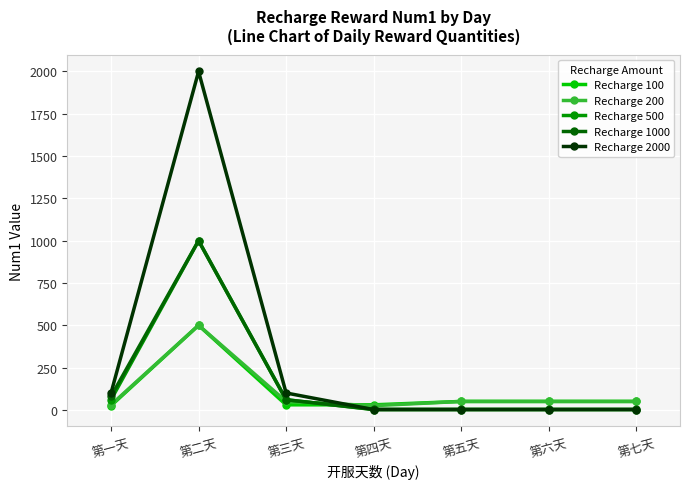

Which series has the widest spread of values?

Recharge 2000